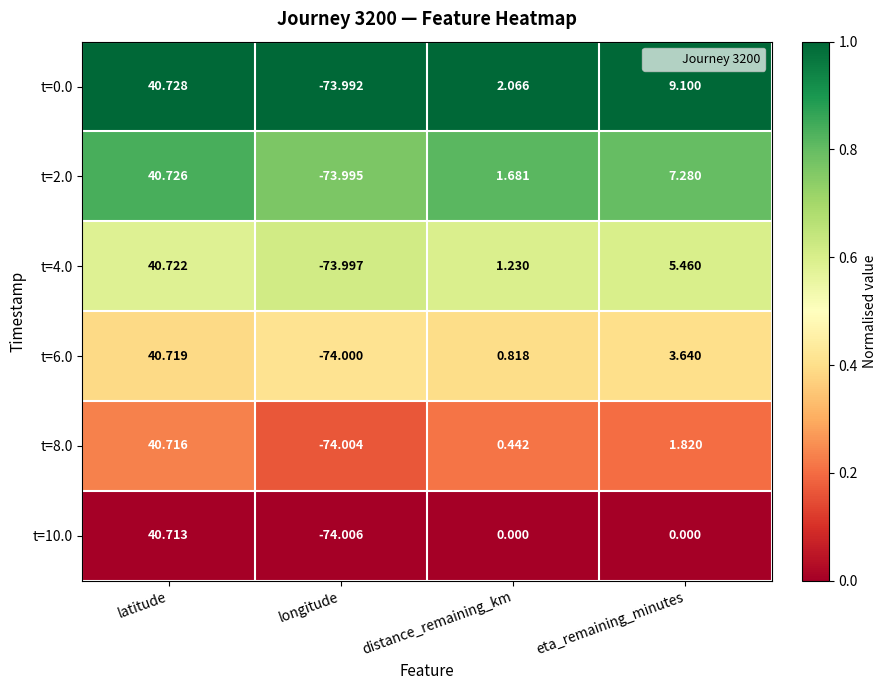

How many distinct data groups are displayed?

6